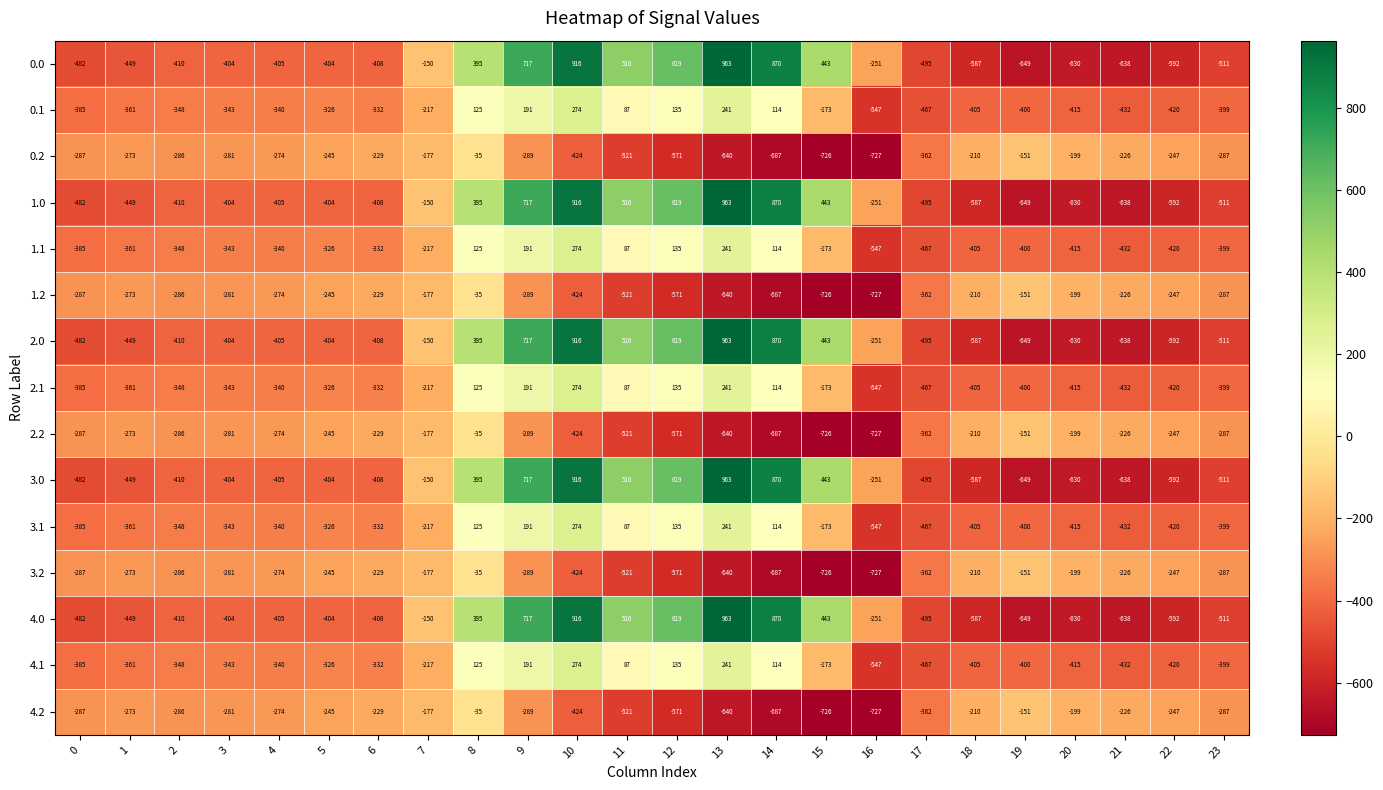

How many values in the 3.0 series are below -404?

12